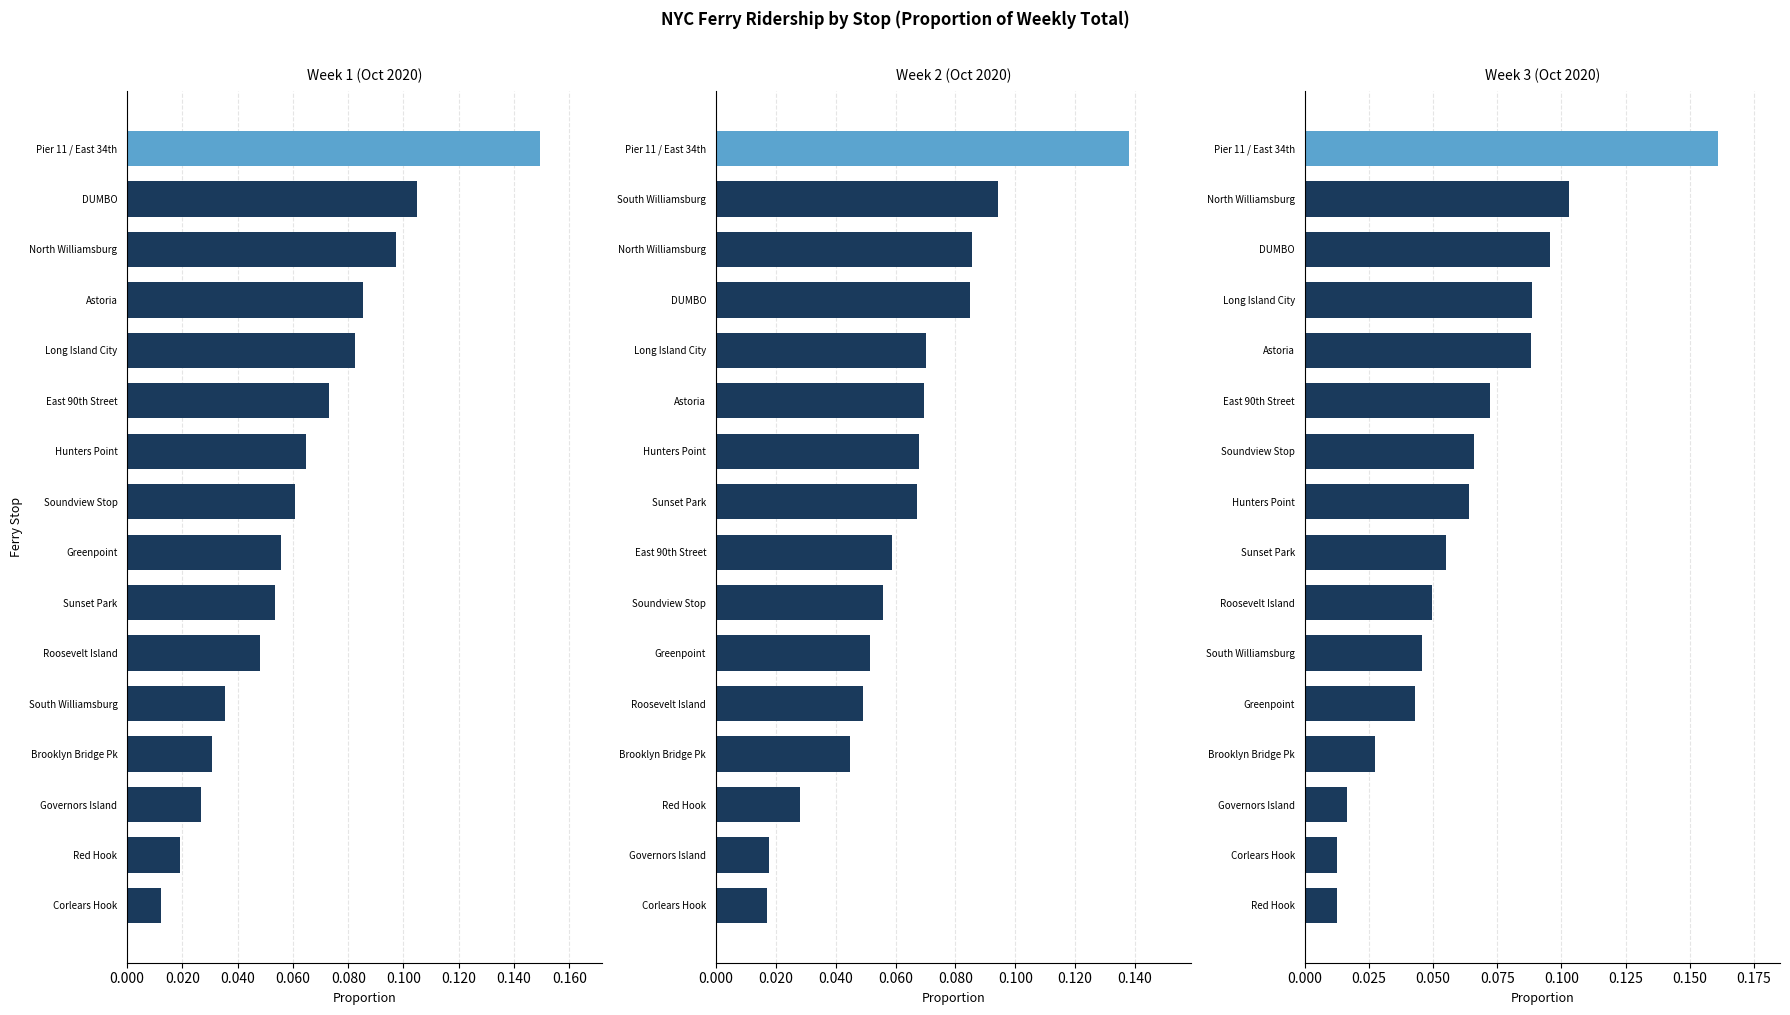

Which has a higher value, Corlears Hook or North Williamsburg?

North Williamsburg